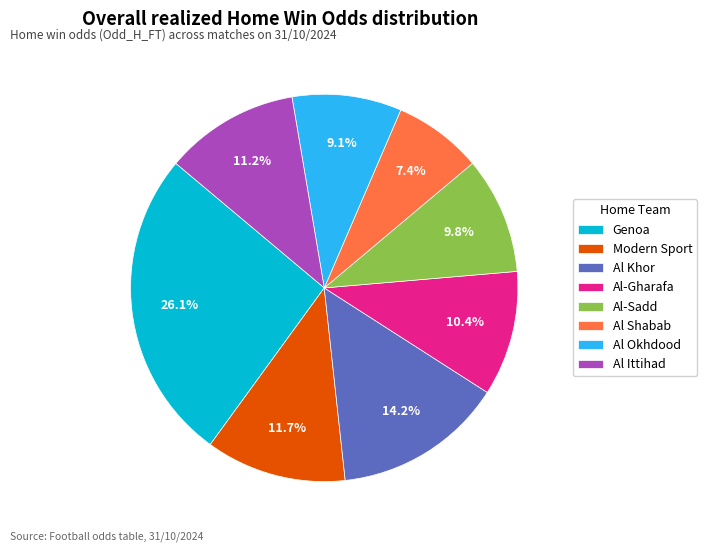

Combined, do Al Shabab and Modern Sport account for over 50%?

No